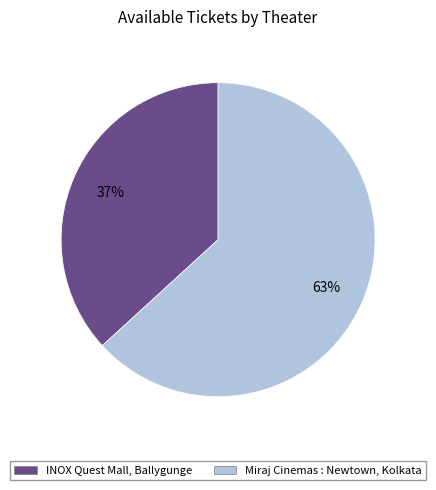

Is there any slice that represents more than half of the pie?

Yes